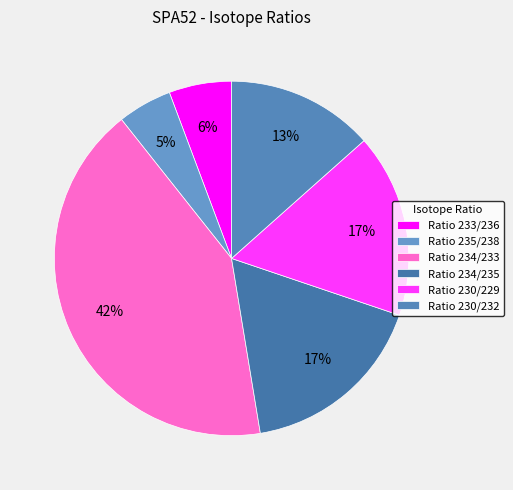

Is it true that Ratio 233/236 is 6% of the pie?

True